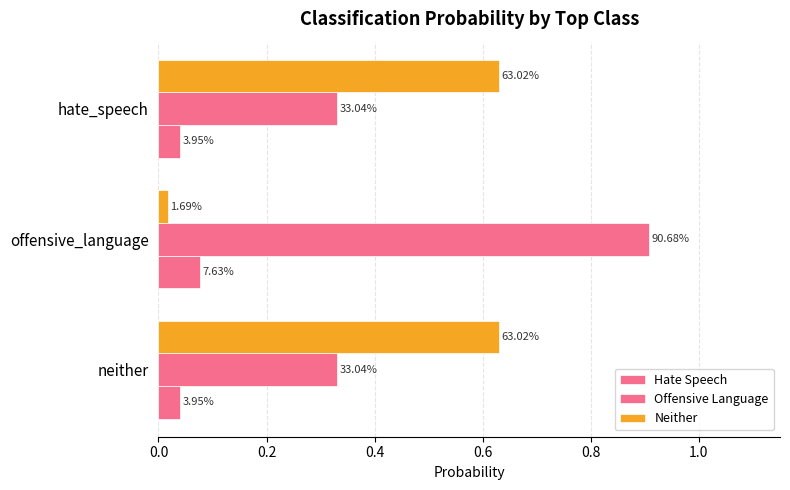

Does the chart contain stacked bars?

No